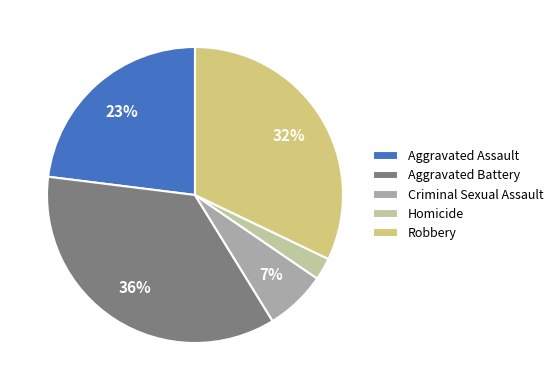

Approximately how many times larger is the value at Aggravated Battery compared to Aggravated Assault?

1.6